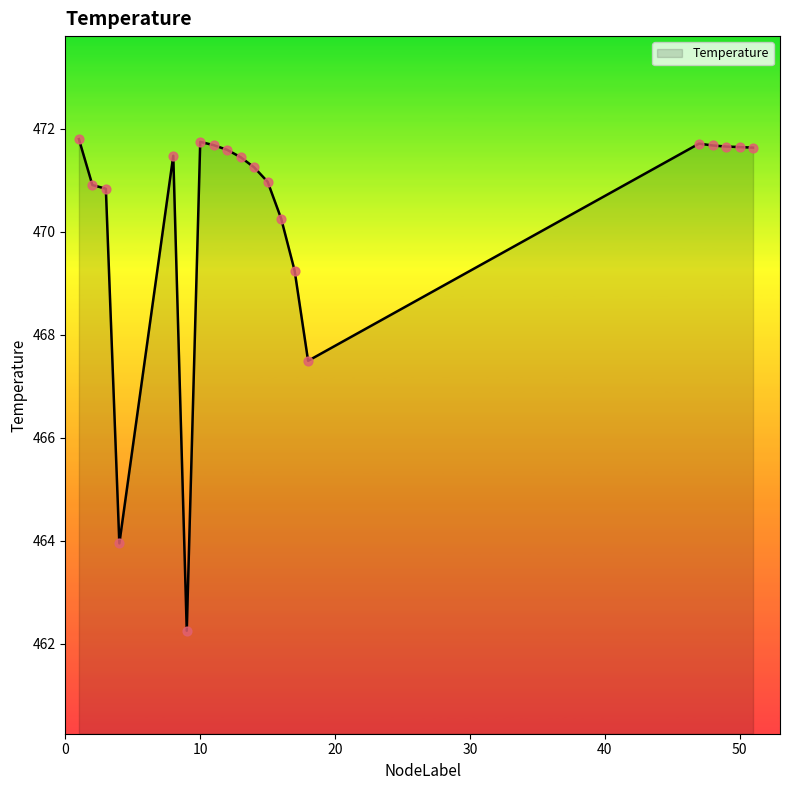

What is the maximum value shown in the chart?

471.8